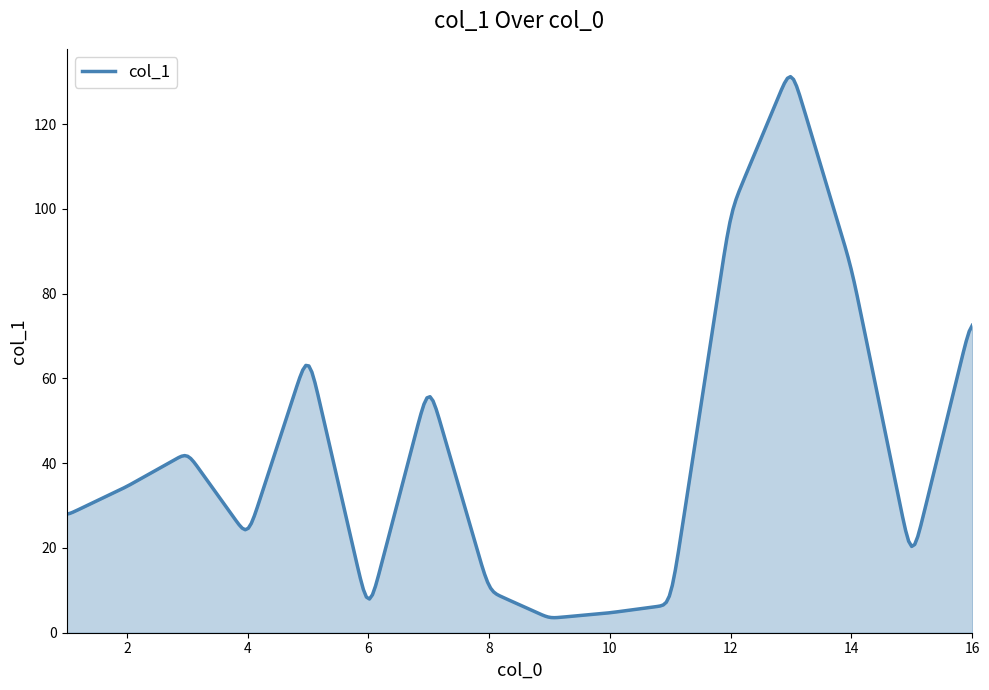

What is the maximum value shown in the chart?

131.2